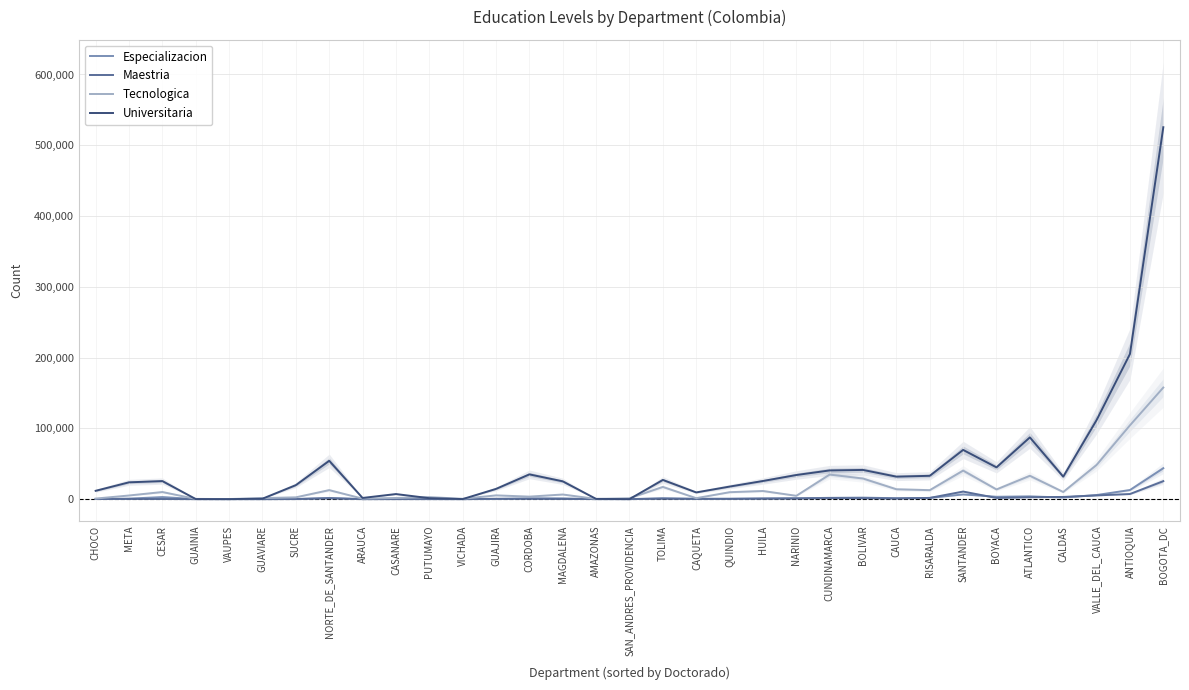

Which series has the largest total across all categories?

Universitaria